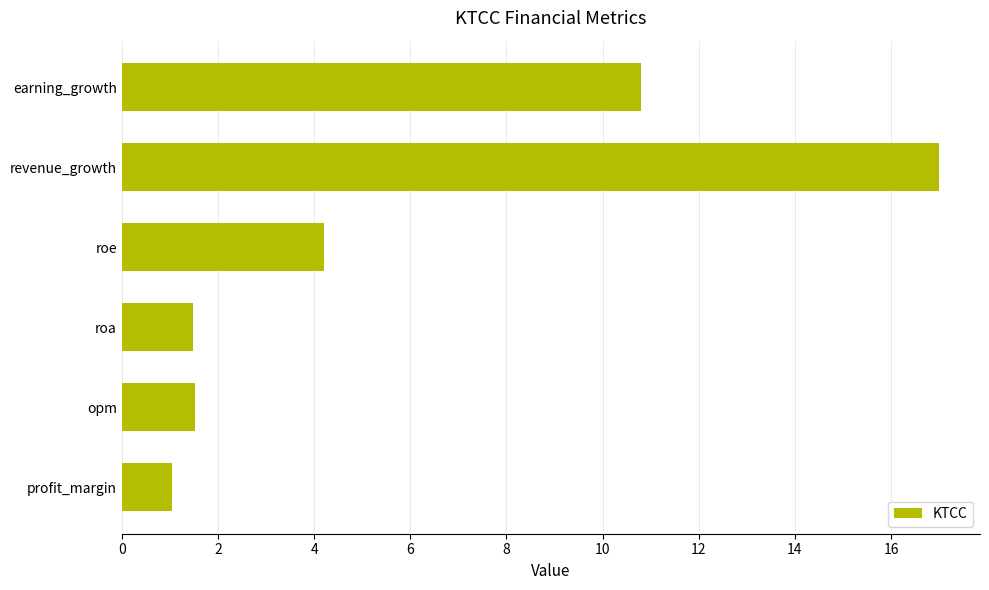

How many data points does each series have?

6